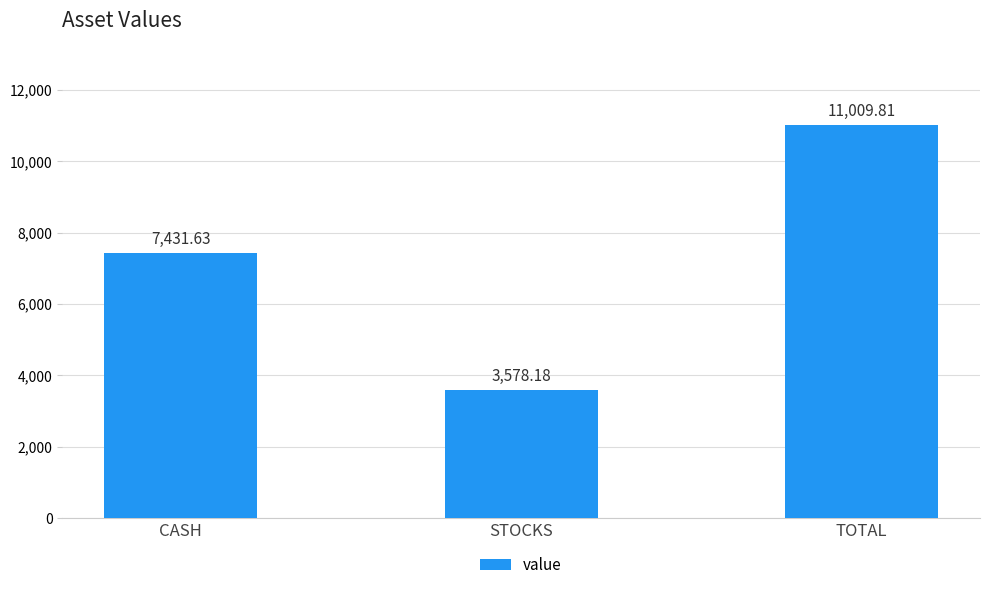

How many bars are there in total?

3